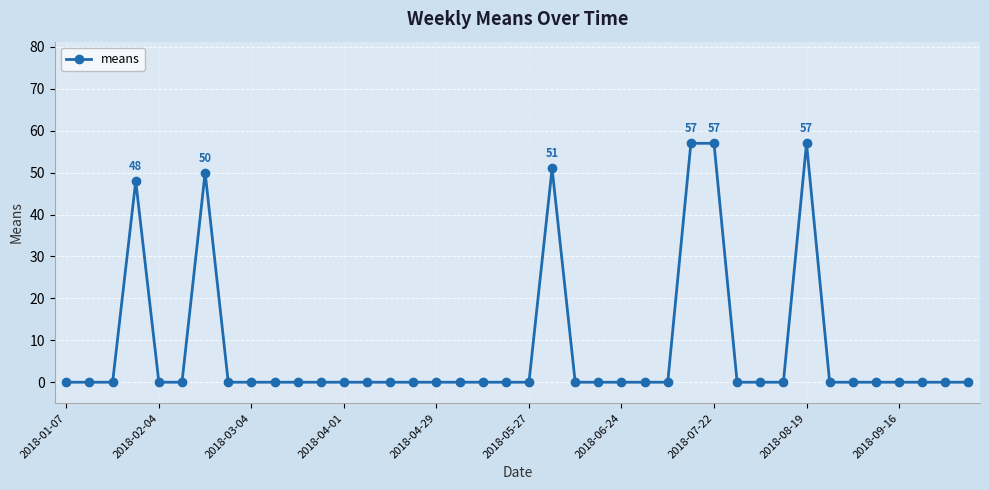

True or false: there are more than 1 points higher than both neighbors.

True